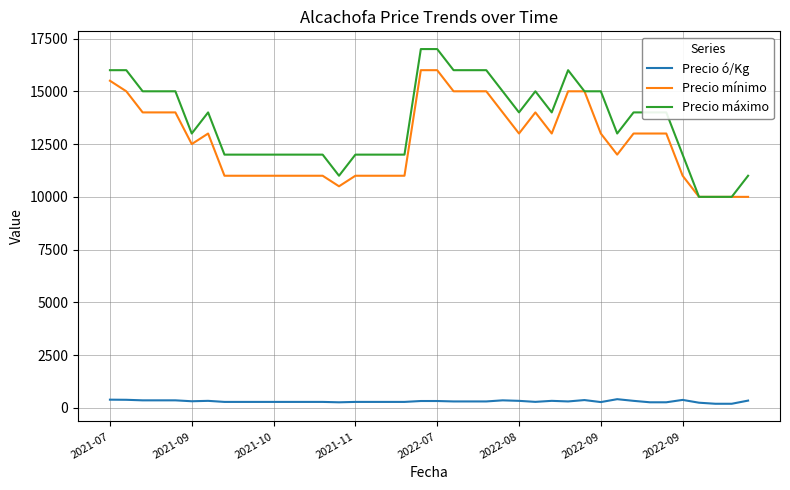

Which series has the largest total across all categories?

Precio máximo